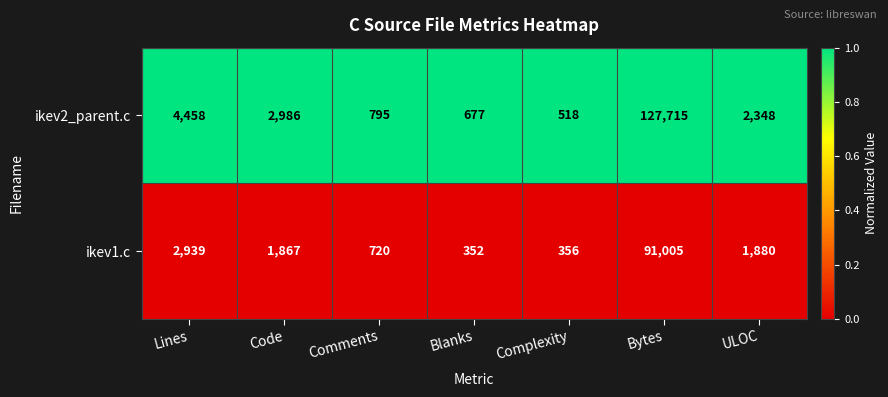

At which label is ikev1.c closest to 45678?

Lines